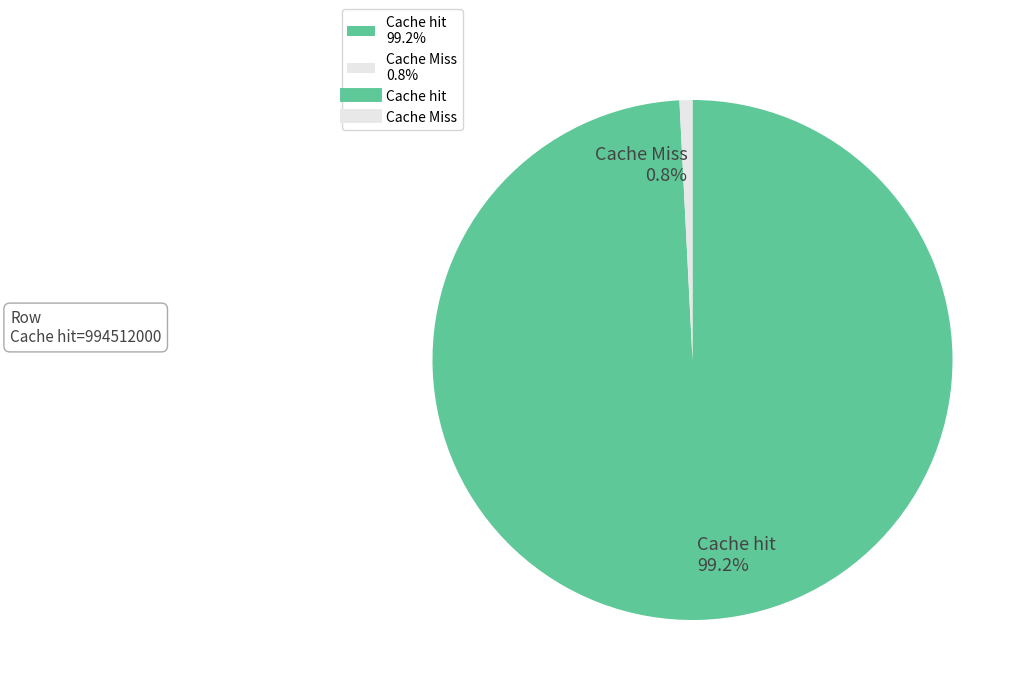

Which has a higher value, Cache hit or Cache Miss?

Cache hit